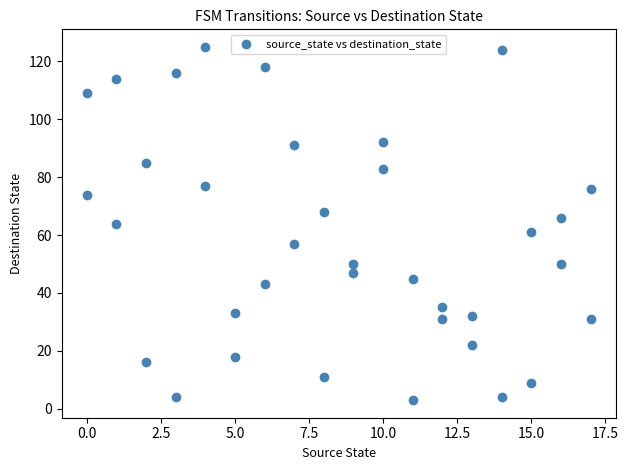

What is the range of X values (max minus min)?

17